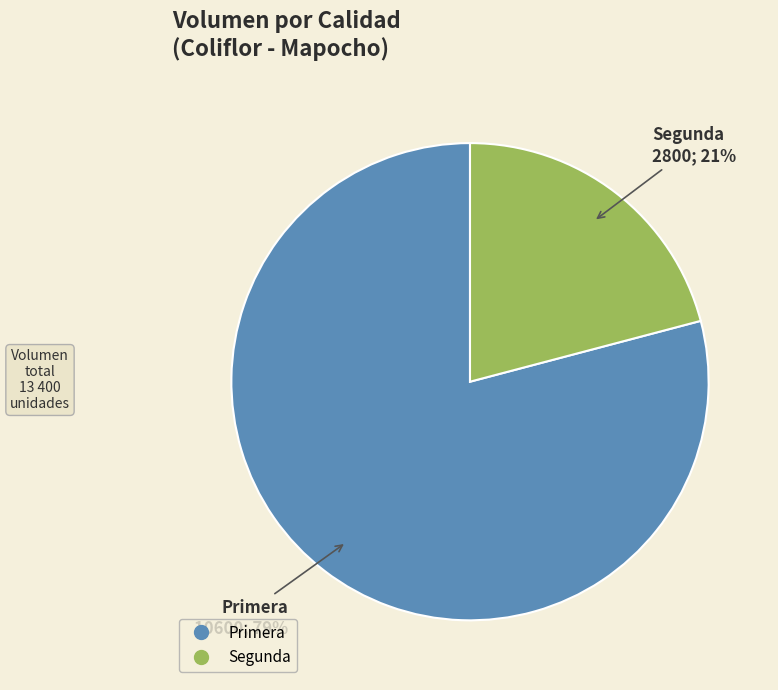

Does any single category account for the majority?

Yes